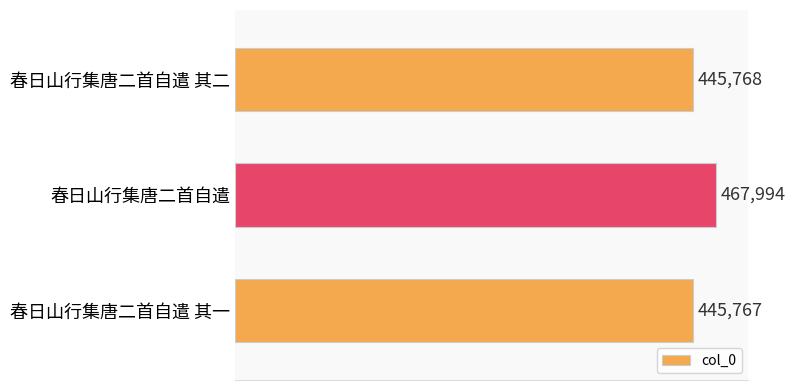

Reading top to bottom, what are all the values shown in this chart?

445768	467994	445767